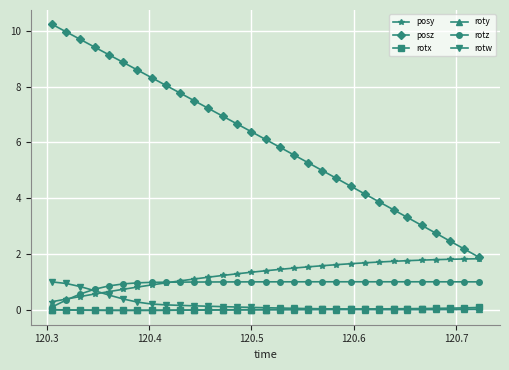

Which series has the largest range (max minus min)?

posz